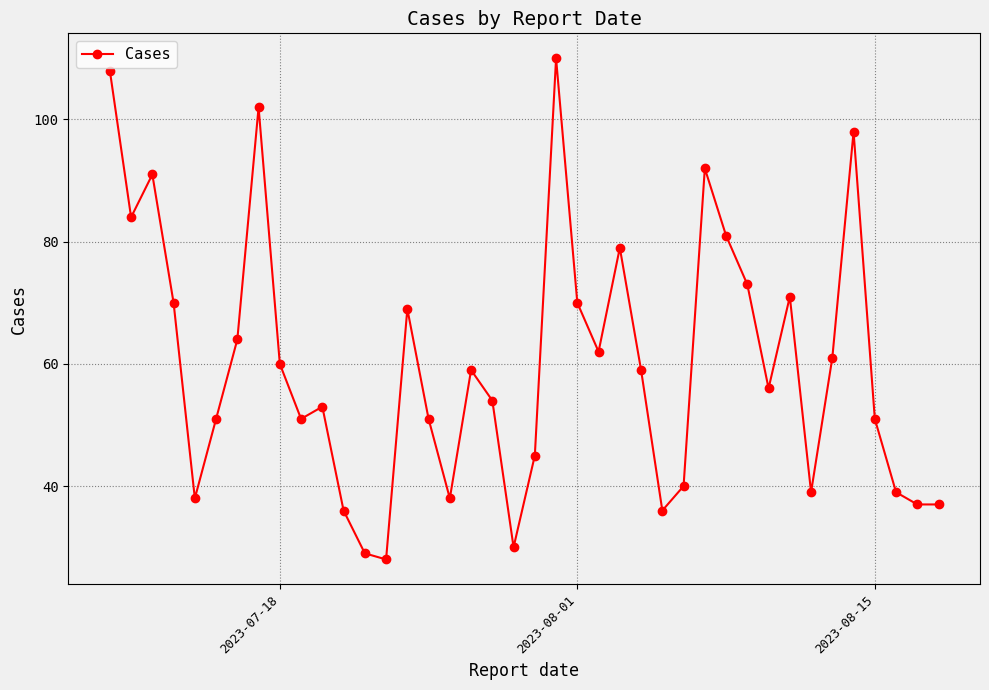

What is the value of the 35th point from the left?

61